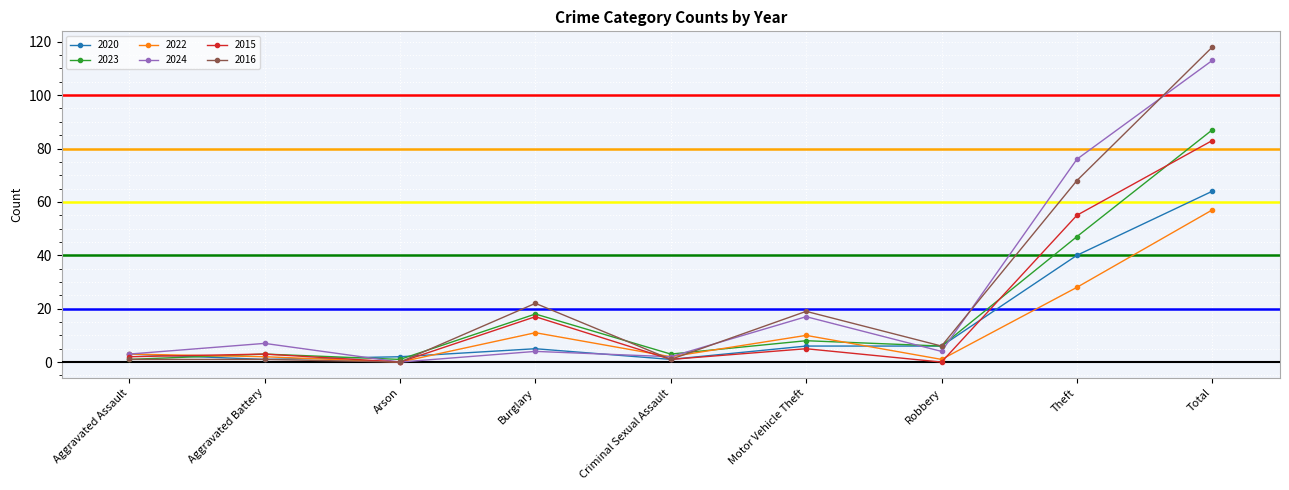

Reading left to right, extract all data points from this chart.

2020: Aggravated Assault=3	Aggravated Battery=1	Arson=2	Burglary=5	Criminal Sexual Assault=1	Motor Vehicle Theft=6	Robbery=6	Theft=40	Total=64
2023: Aggravated Assault=1	Aggravated Battery=3	Arson=1	Burglary=18	Criminal Sexual Assault=3	Motor Vehicle Theft=8	Robbery=6	Theft=47	Total=87
2022: Aggravated Assault=3	Aggravated Battery=2	Arson=0	Burglary=11	Criminal Sexual Assault=2	Motor Vehicle Theft=10	Robbery=1	Theft=28	Total=57
2024: Aggravated Assault=3	Aggravated Battery=7	Arson=0	Burglary=4	Criminal Sexual Assault=2	Motor Vehicle Theft=17	Robbery=4	Theft=76	Total=113
2015: Aggravated Assault=2	Aggravated Battery=3	Arson=0	Burglary=17	Criminal Sexual Assault=1	Motor Vehicle Theft=5	Robbery=0	Theft=55	Total=83
2016: Aggravated Assault=1	Aggravated Battery=1	Arson=0	Burglary=22	Criminal Sexual Assault=1	Motor Vehicle Theft=19	Robbery=6	Theft=68	Total=118